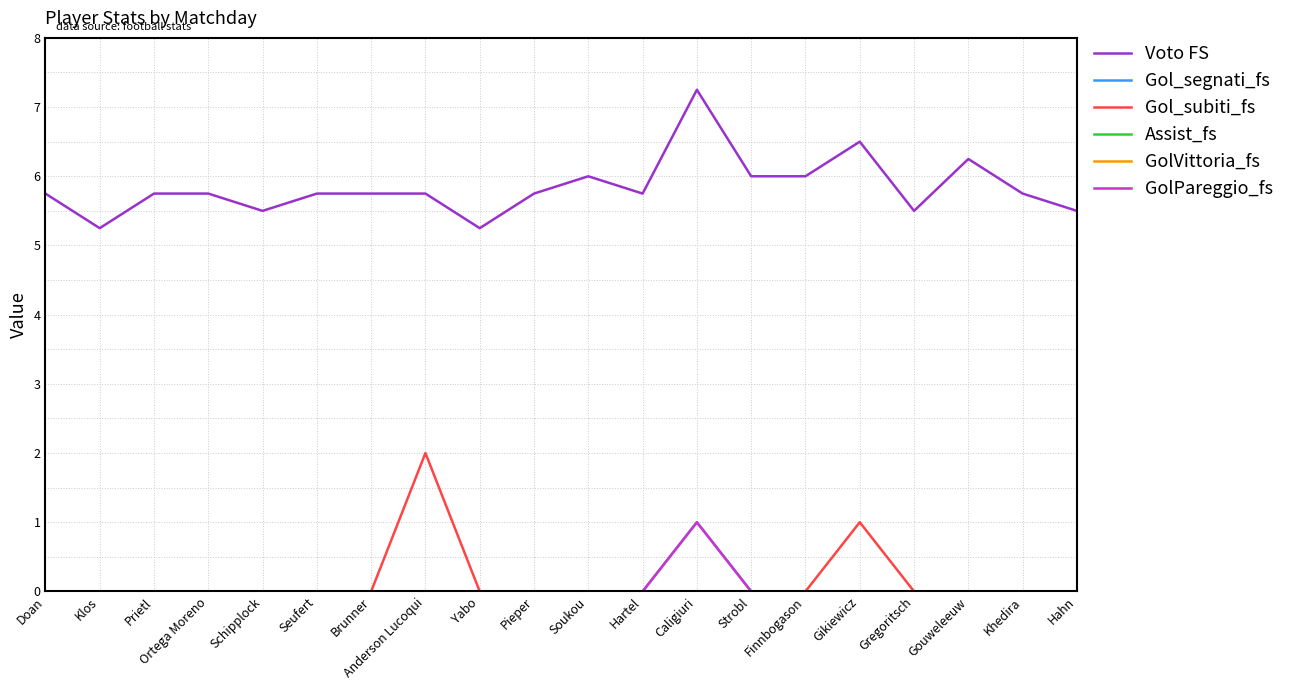

At which category does the chart reach its minimum across all series?

Doan